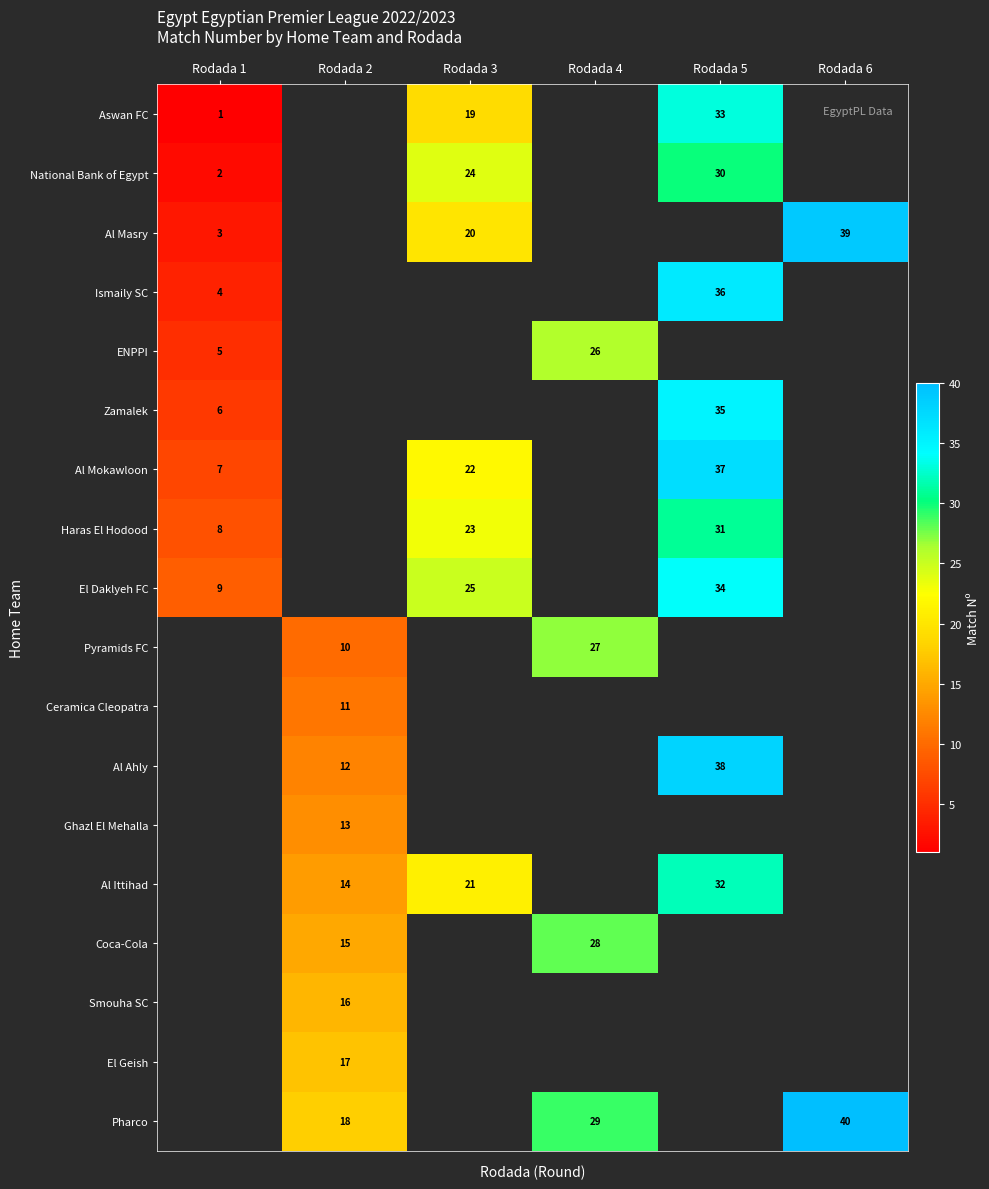

Is the value of Pyramids FC at Rodada 2 greater than the value of National Bank of Egypt at Rodada 3?

No